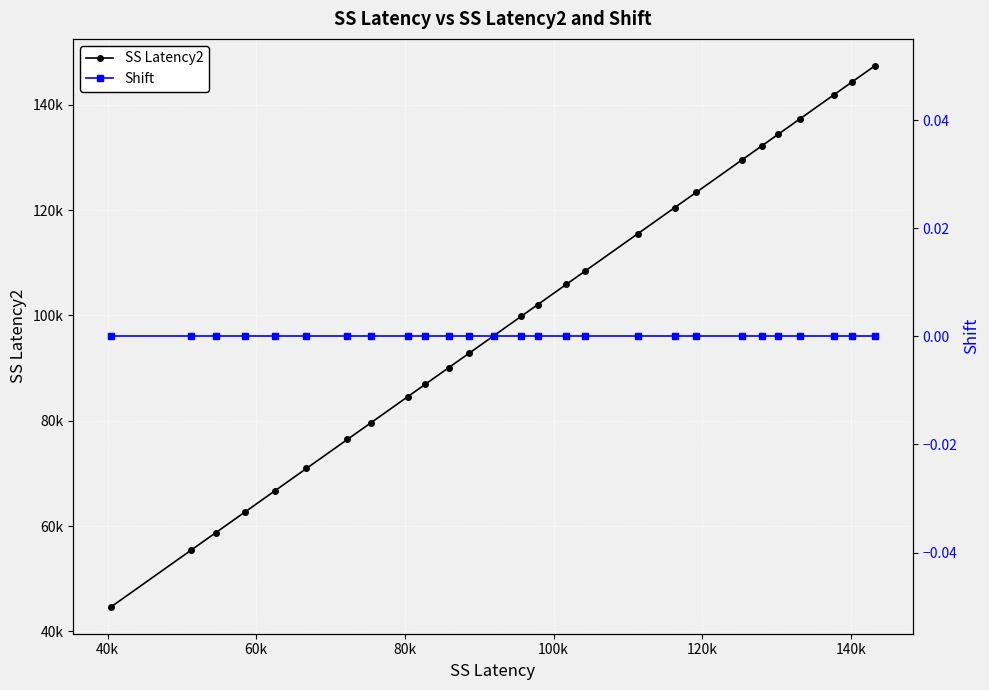

At how many categories does at least one series exceed 70279?

22